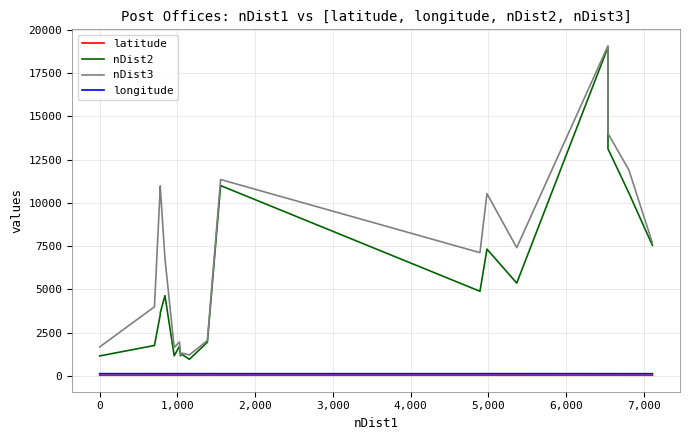

What is the value of the longitude point at the 15th from the left?

128.5